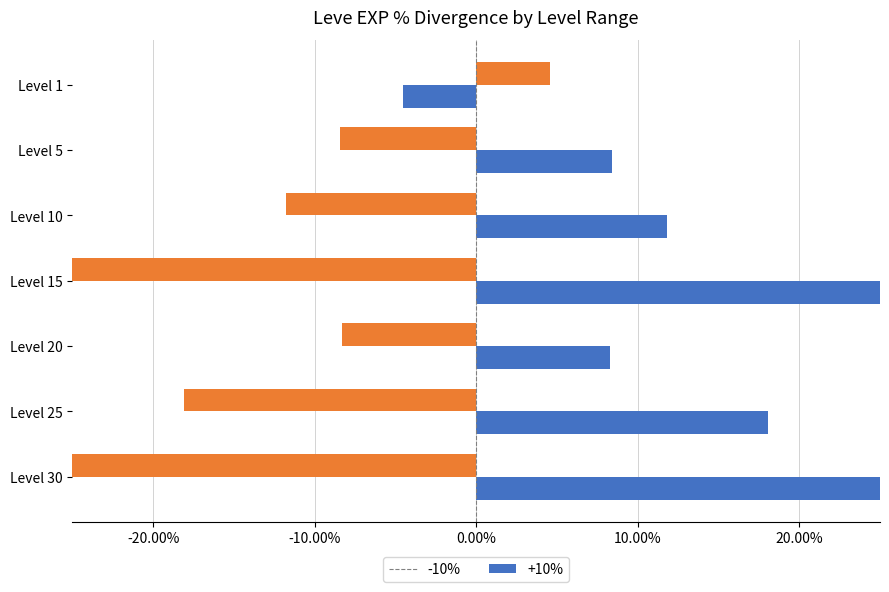

At how many categories does at least one series exceed 19?

2